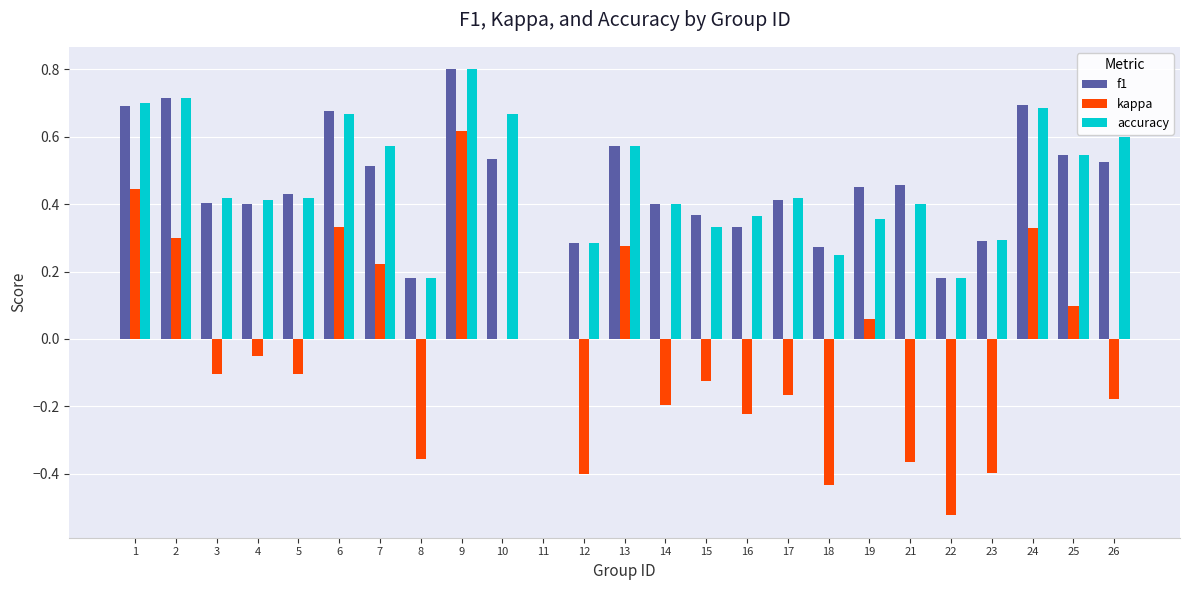

Are the bars horizontal?

No